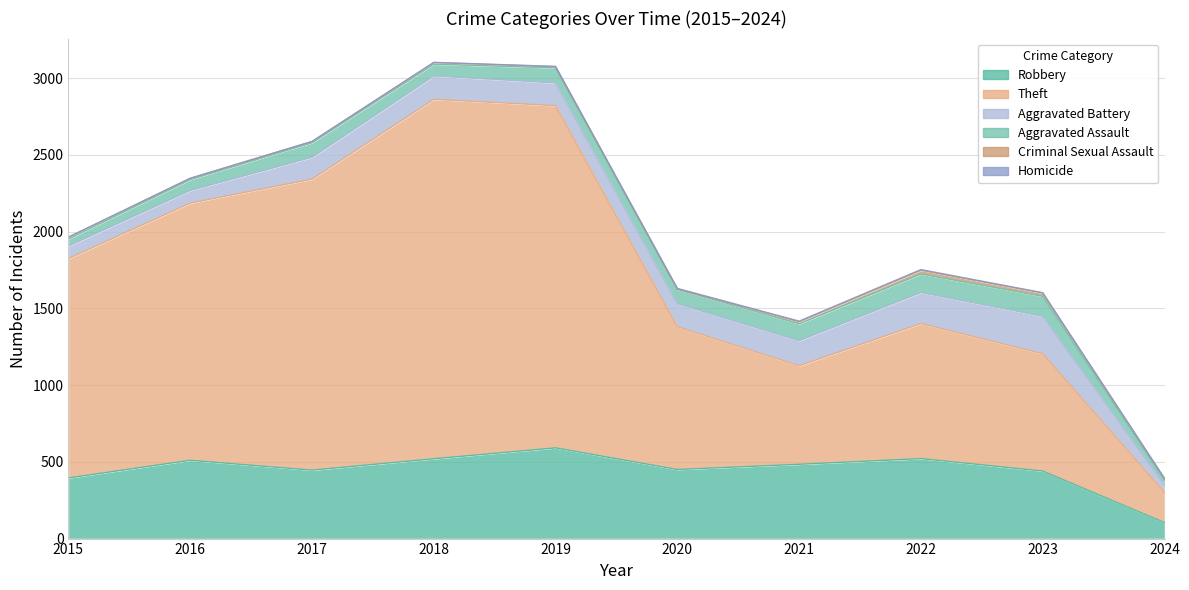

The Aggravated Battery series shows 163 at 2021. True or false?

True